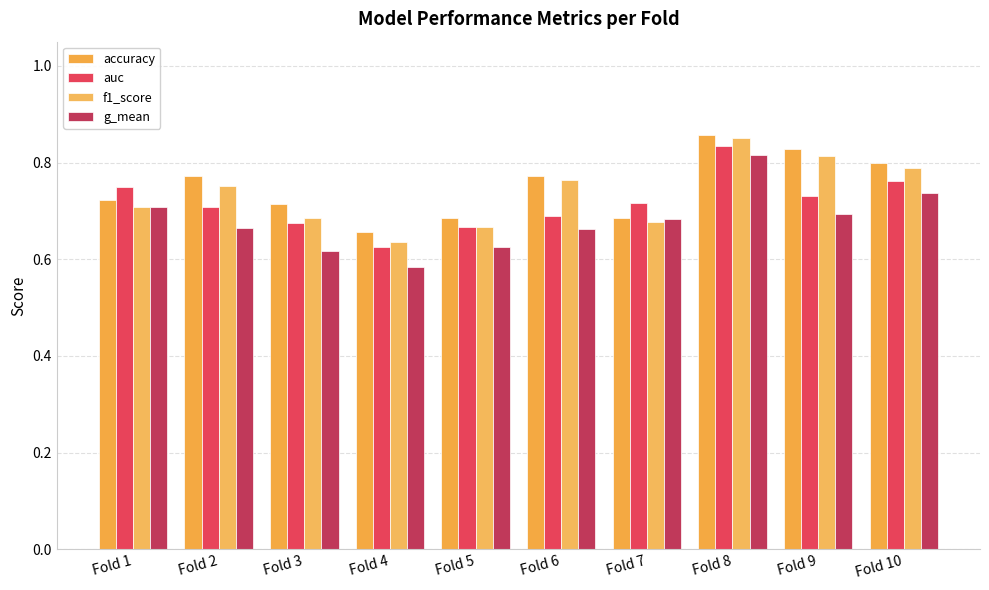

True or false: auc has a value of 0.4 at Fold 9.

False